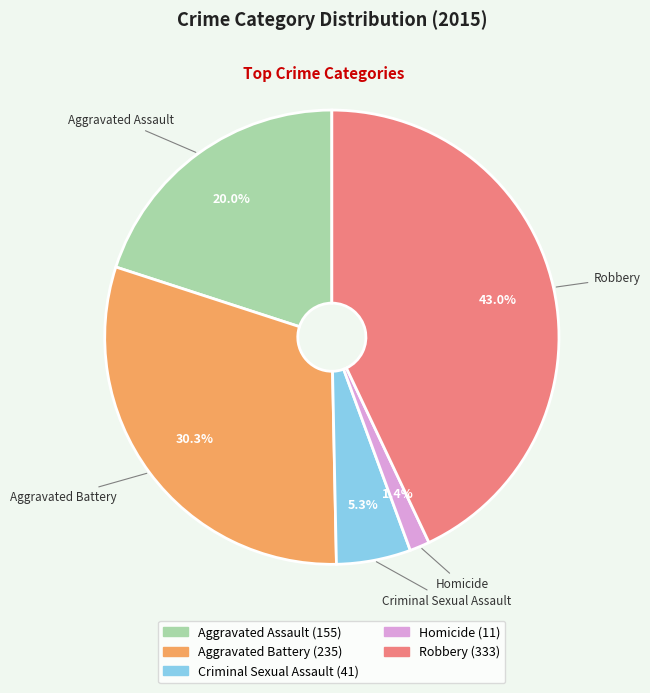

Between Robbery and Criminal Sexual Assault, which is larger?

Robbery